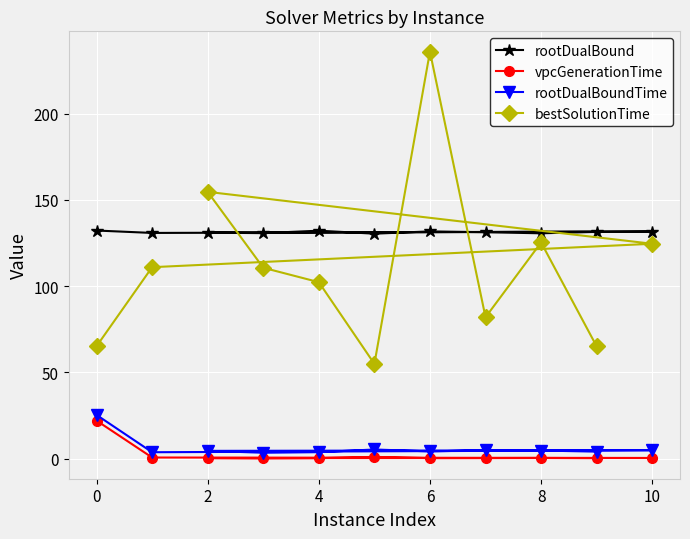

How many distinct data groups are displayed?

4